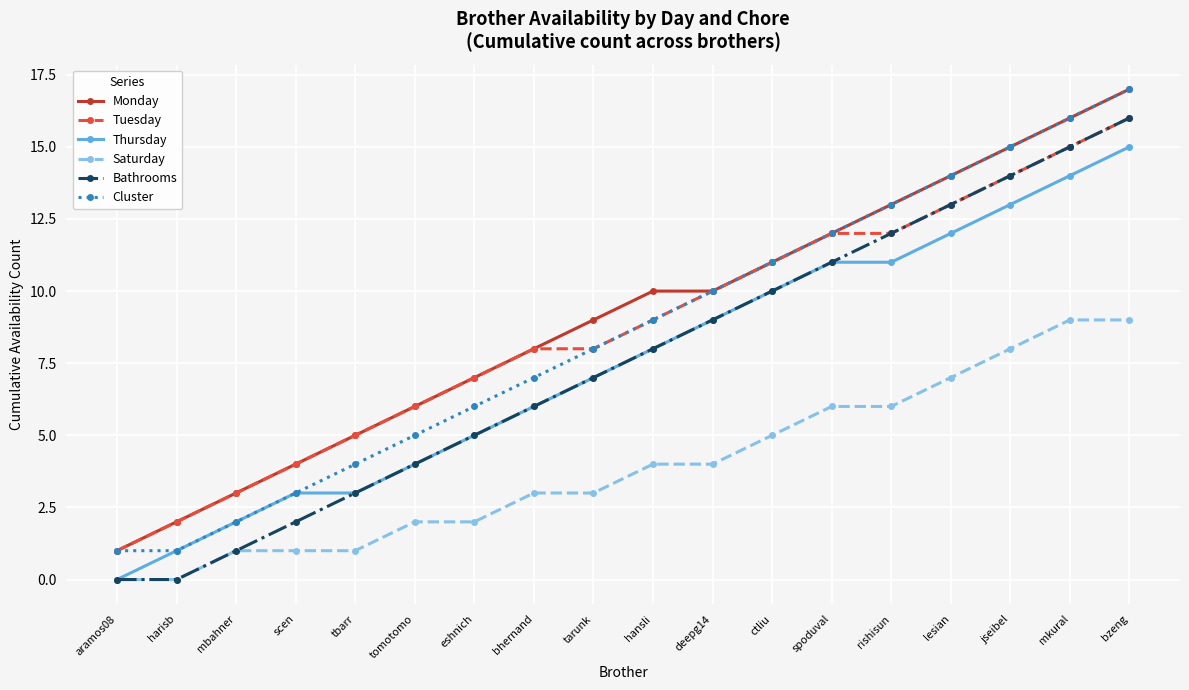

The Thursday series shows 13 at jseibel. True or false?

True